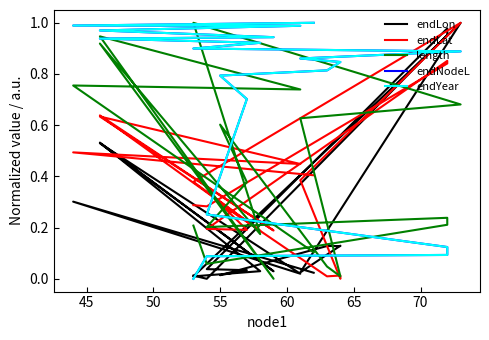

What is the total value across all series at 50?

2.2